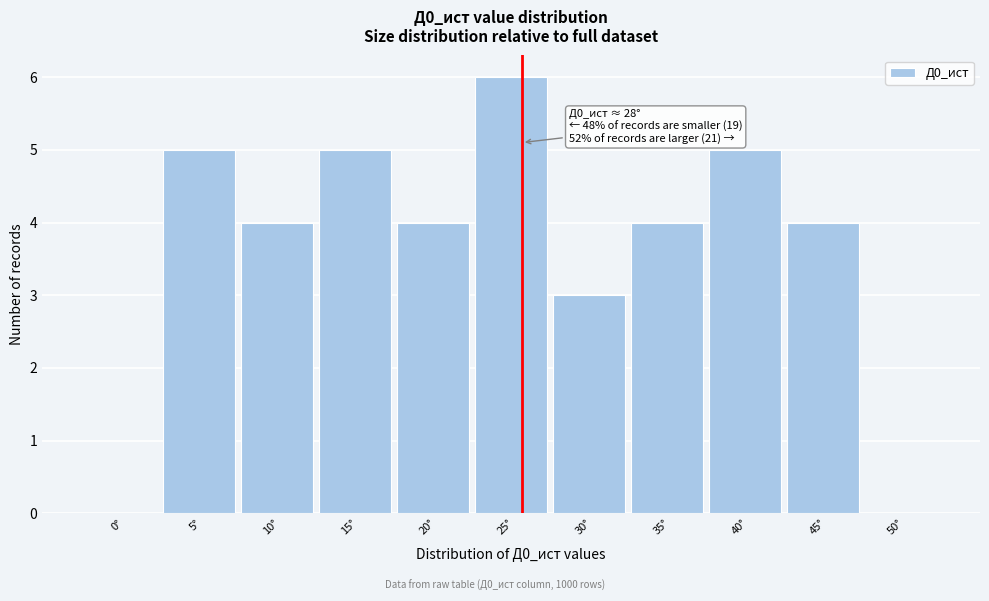

Reading left to right, transcribe all the data shown in this chart.

0°=0	5°=5	10°=4	15°=5	20°=4	25°=6	30°=3	35°=4	40°=5	45°=4	50°=0